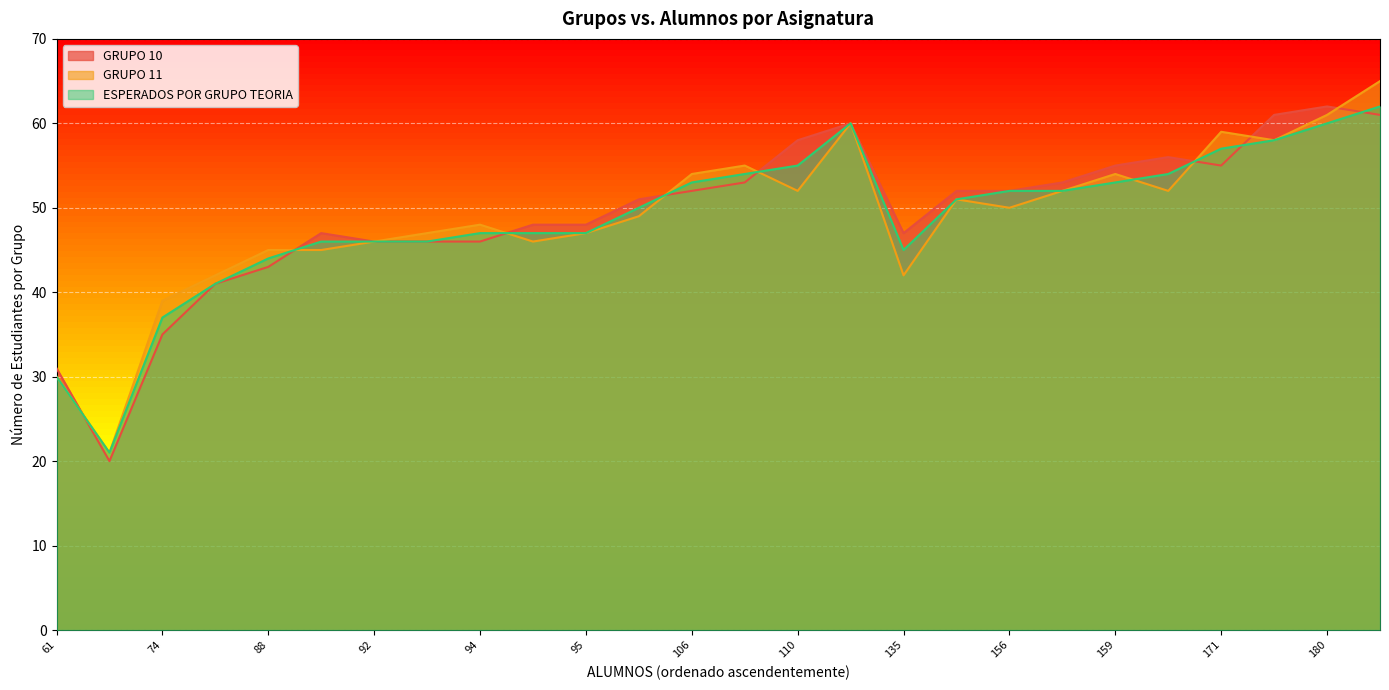

What is the highest value of the GRUPO 11 series?

65